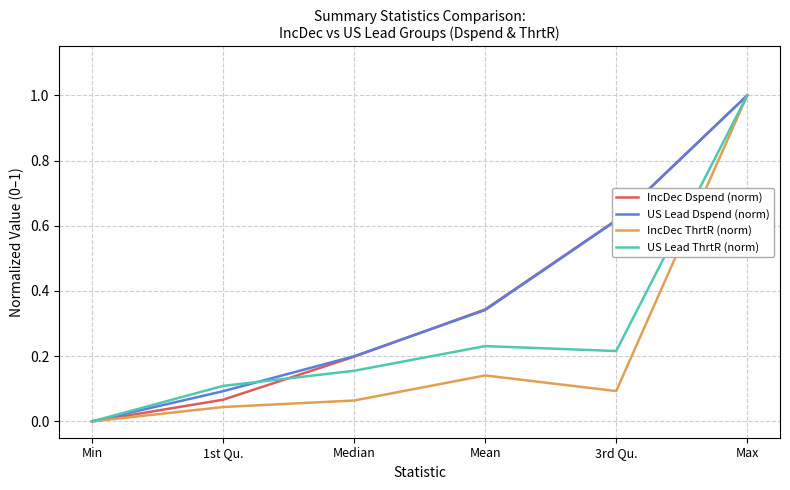

What is the highest value of the US Lead Dspend (norm) series?

1.0